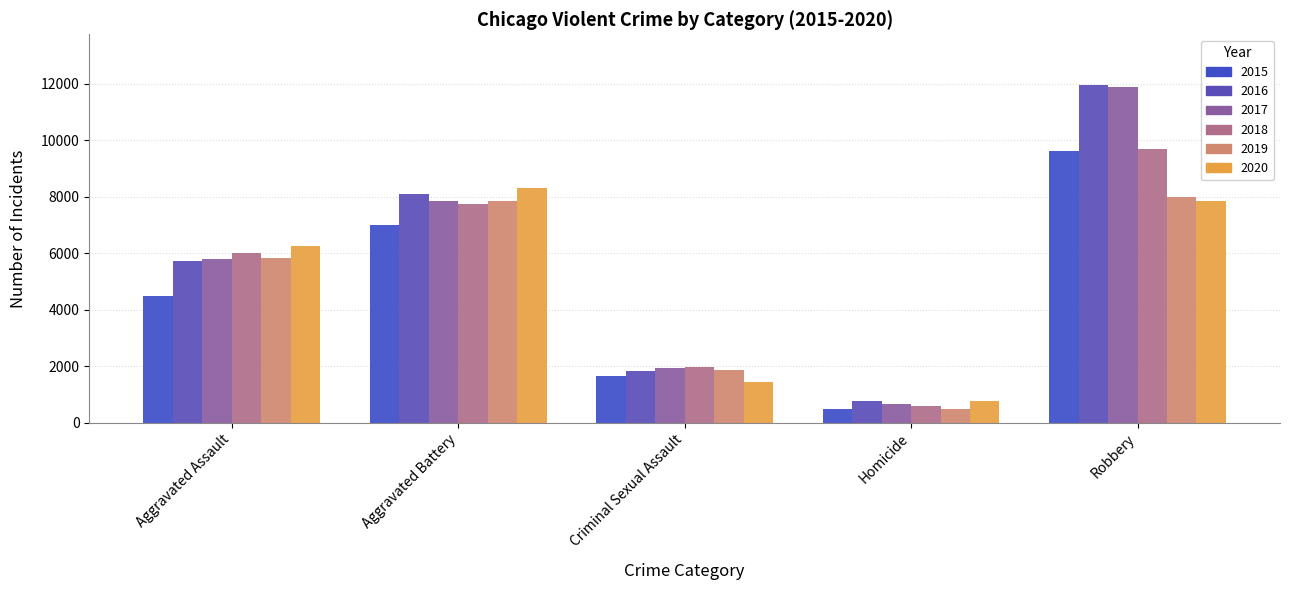

Which has a higher value, Aggravated Assault or Robbery?

Robbery